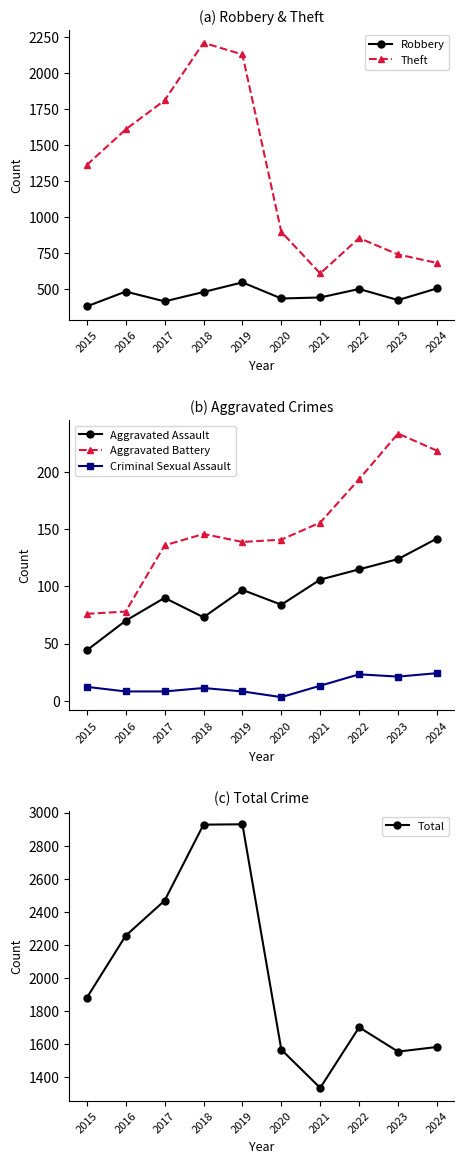

True or false: Robbery and Theft cross at least once.

False